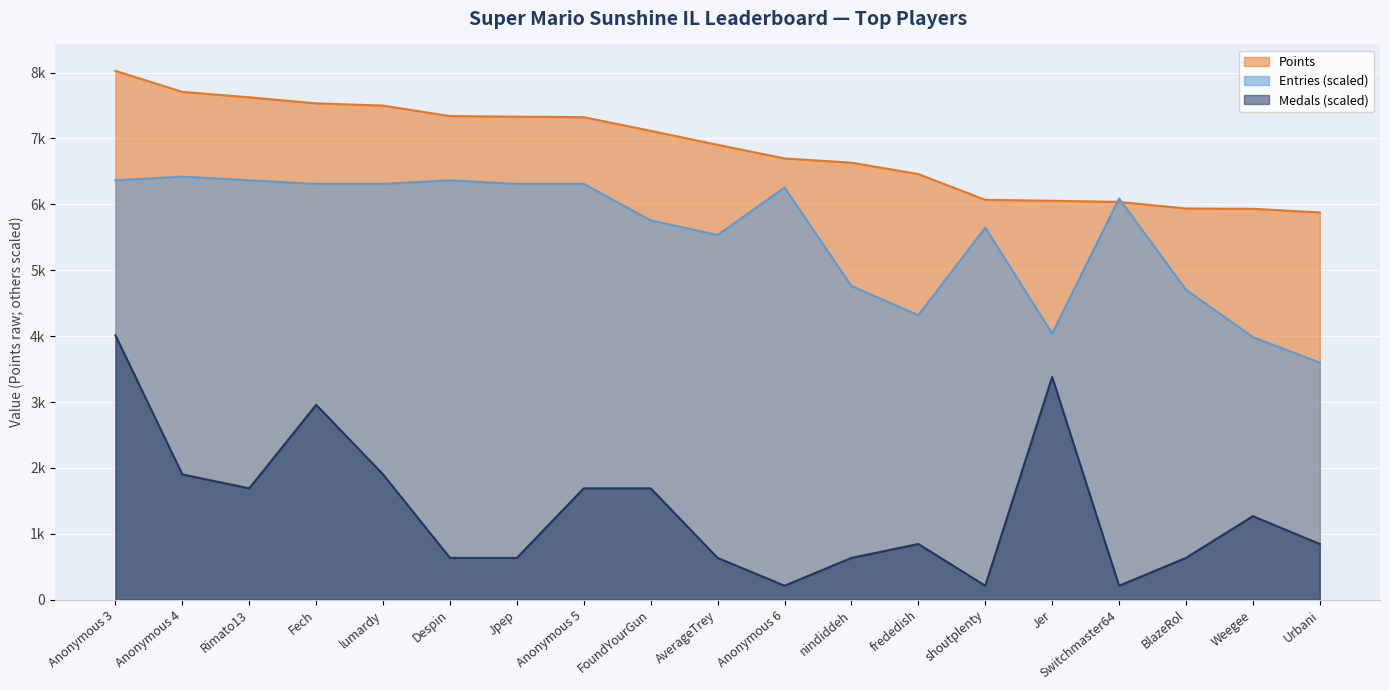

Rank the series by their average value, from lowest to highest.

Medals, Entries, Points